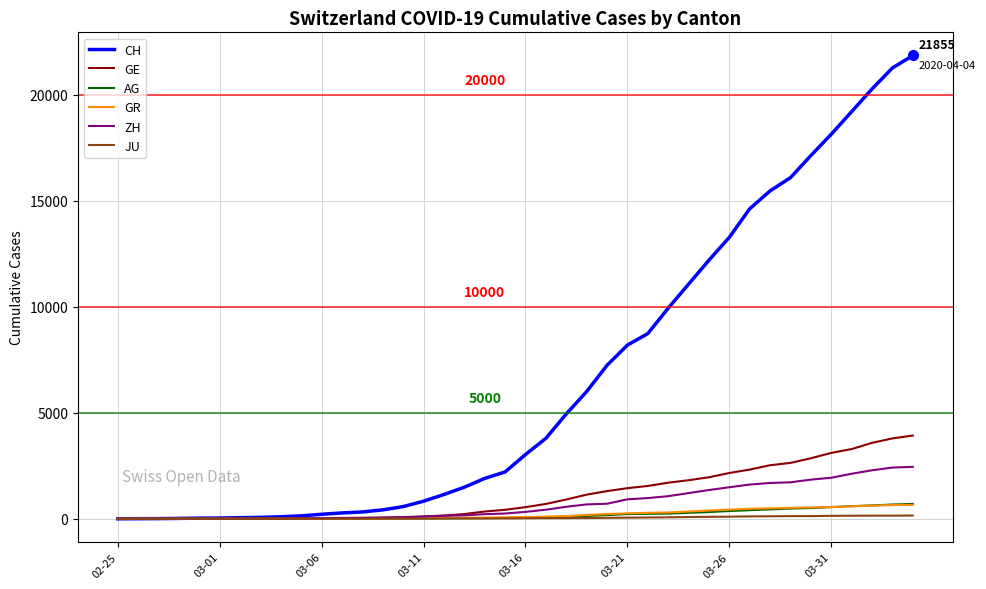

What is the greatest value displayed?

21855